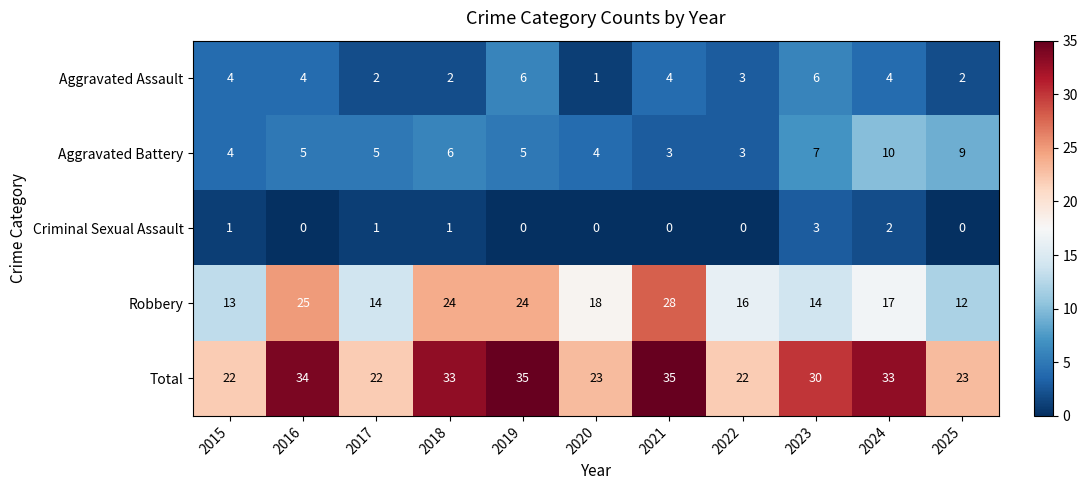

At which label is Aggravated Battery closest to 6?

2018